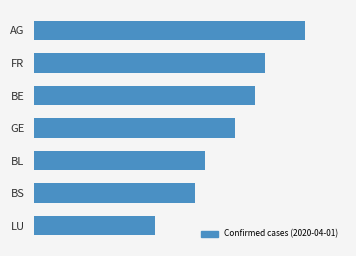

Rank the categories by value from lowest to highest.

LU, BS, BL, GE, BE, FR, AG